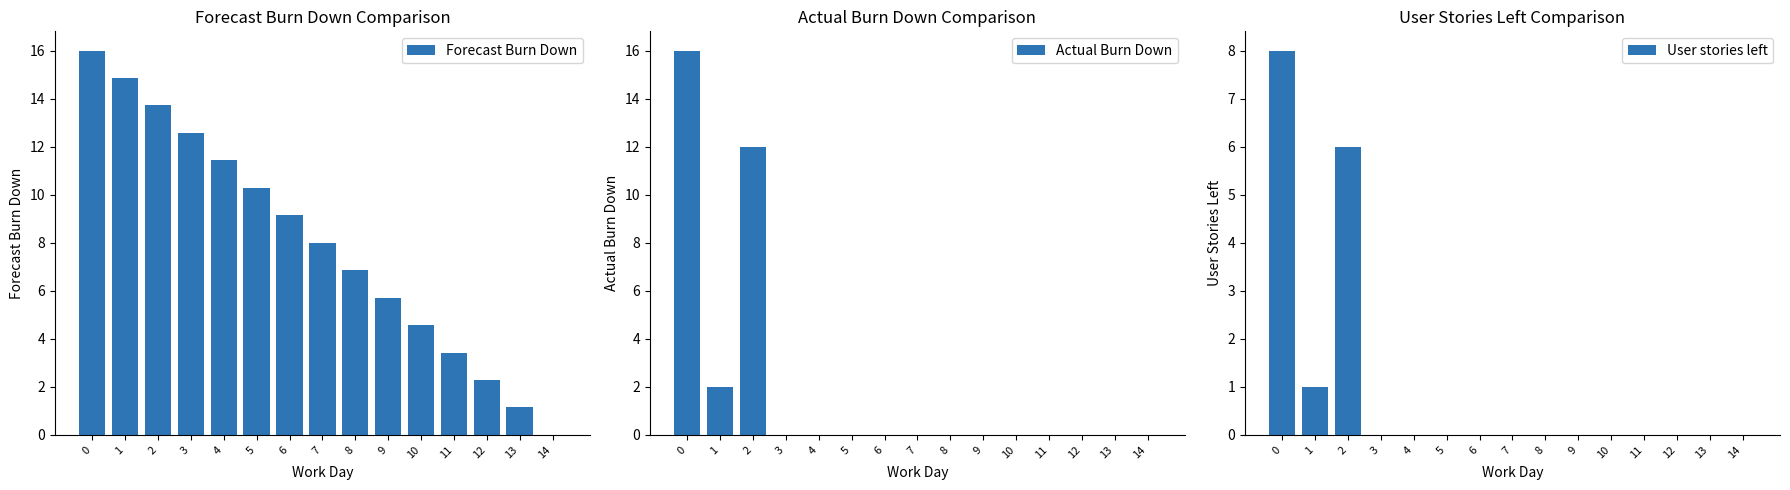

How many values in Actual Burn Down are above zero?

3